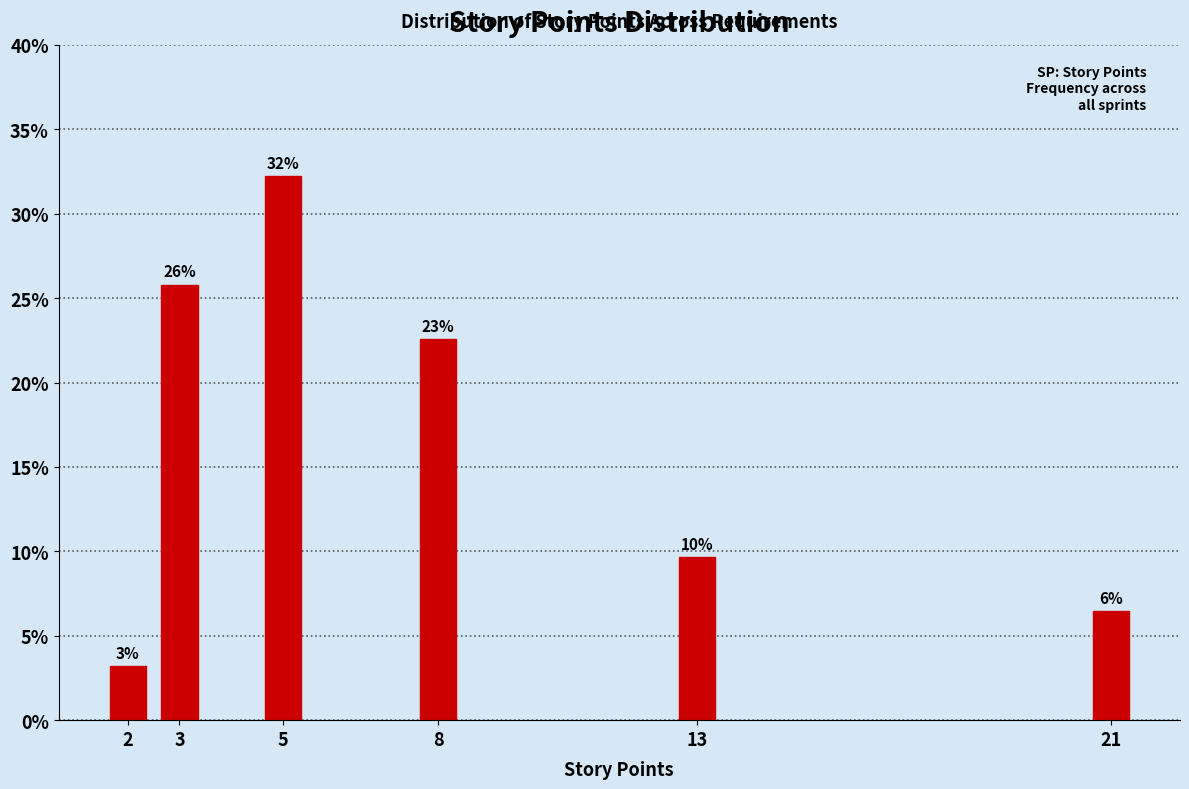

Does the chart contain any negative values?

No